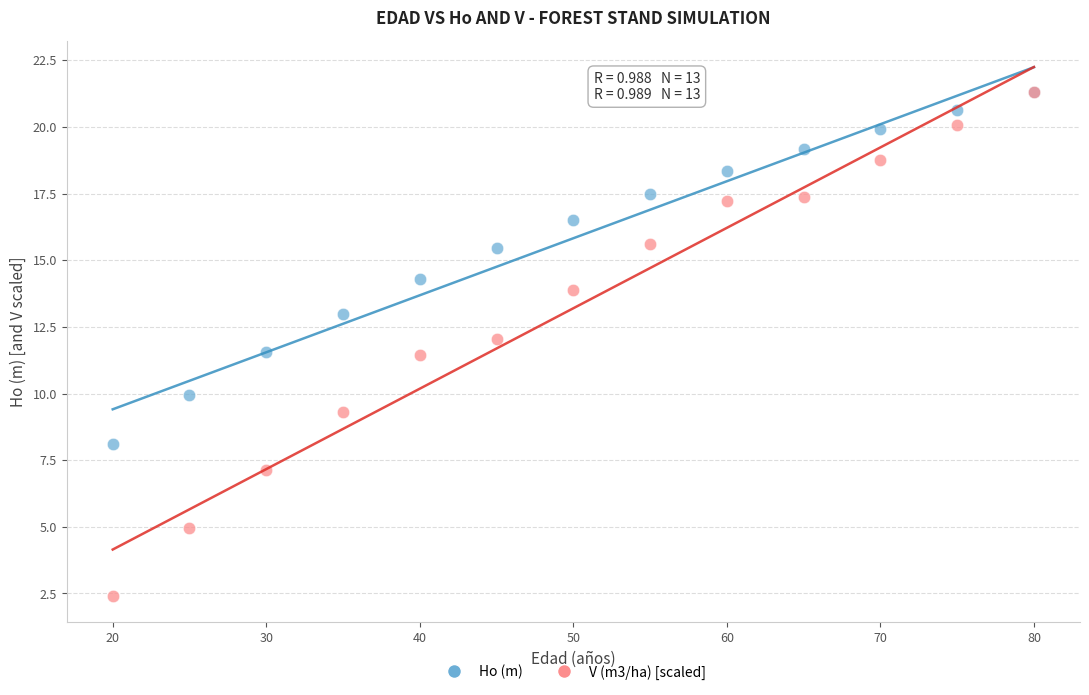

What are all the series names shown in the legend?

Ho (m), V (m3/ha) [scaled]